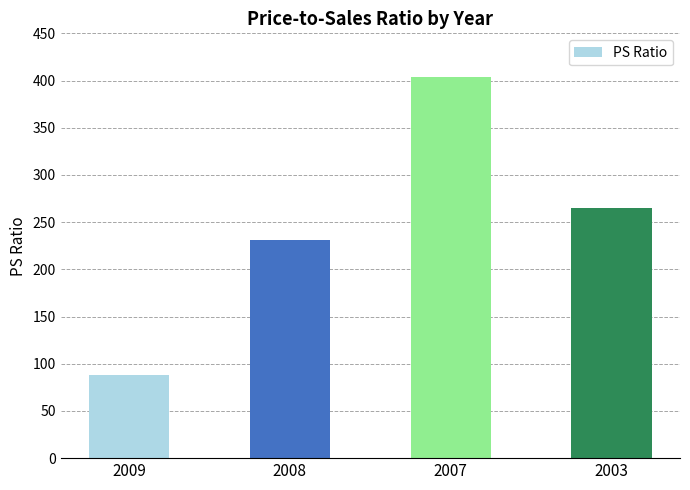

Reading left to right, transcribe all the data shown in this chart.

88.3	231.0	404.0	265.0